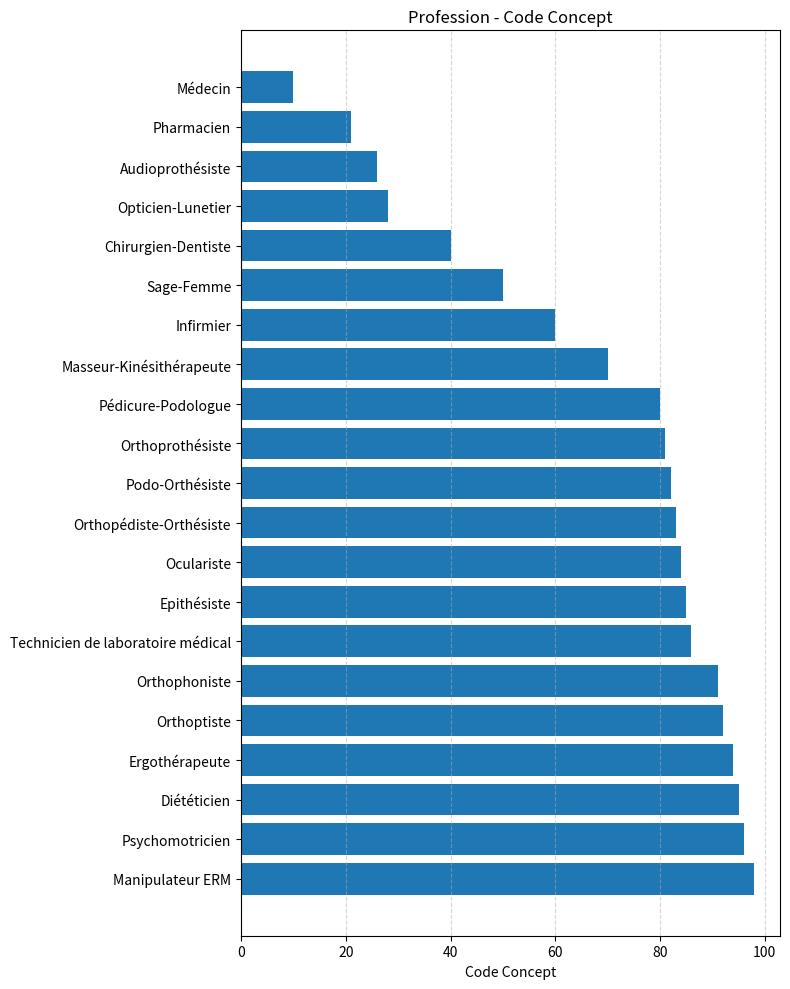

What position from the bottom is Orthophoniste?

6